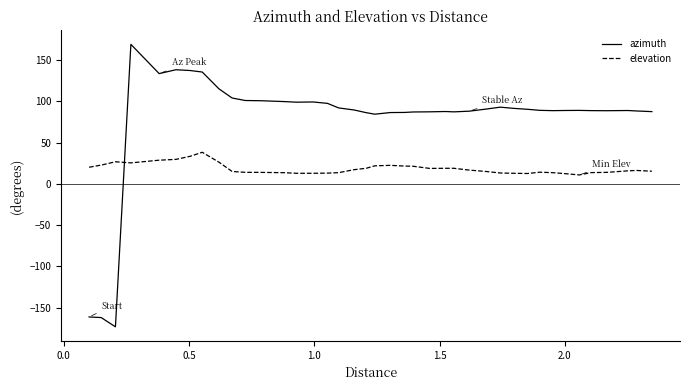

What is the difference between the maximum and minimum values in the azimuth series?

342.2